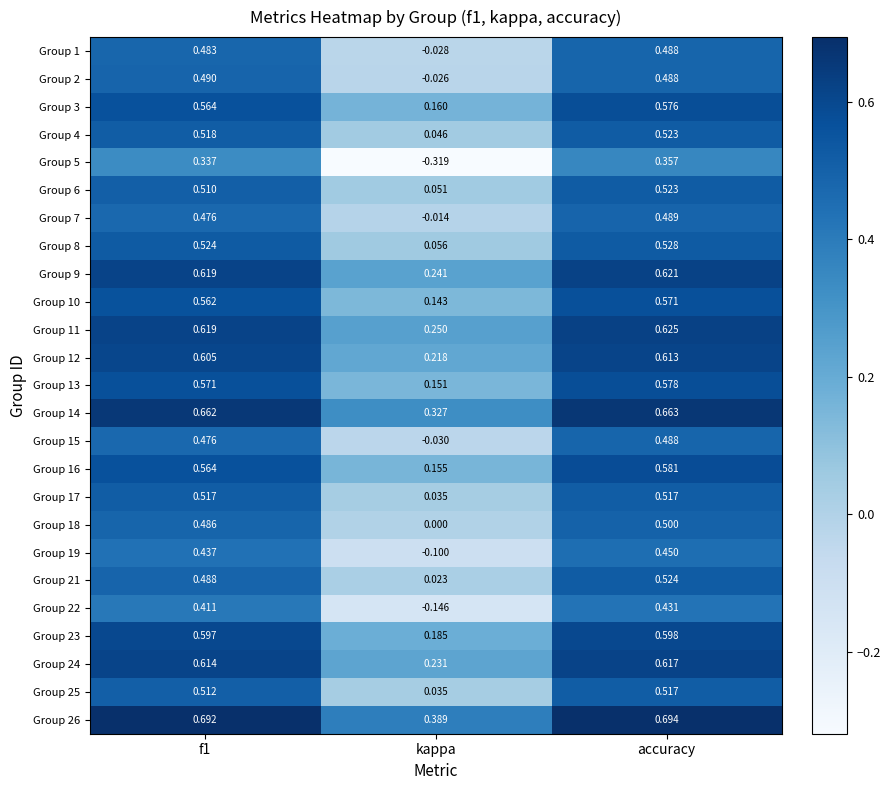

Which category has the highest value in the Group 19 series?

accuracy